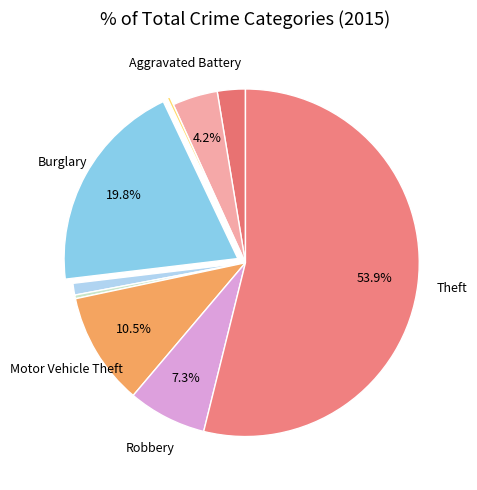

What is the majority slice?

Theft